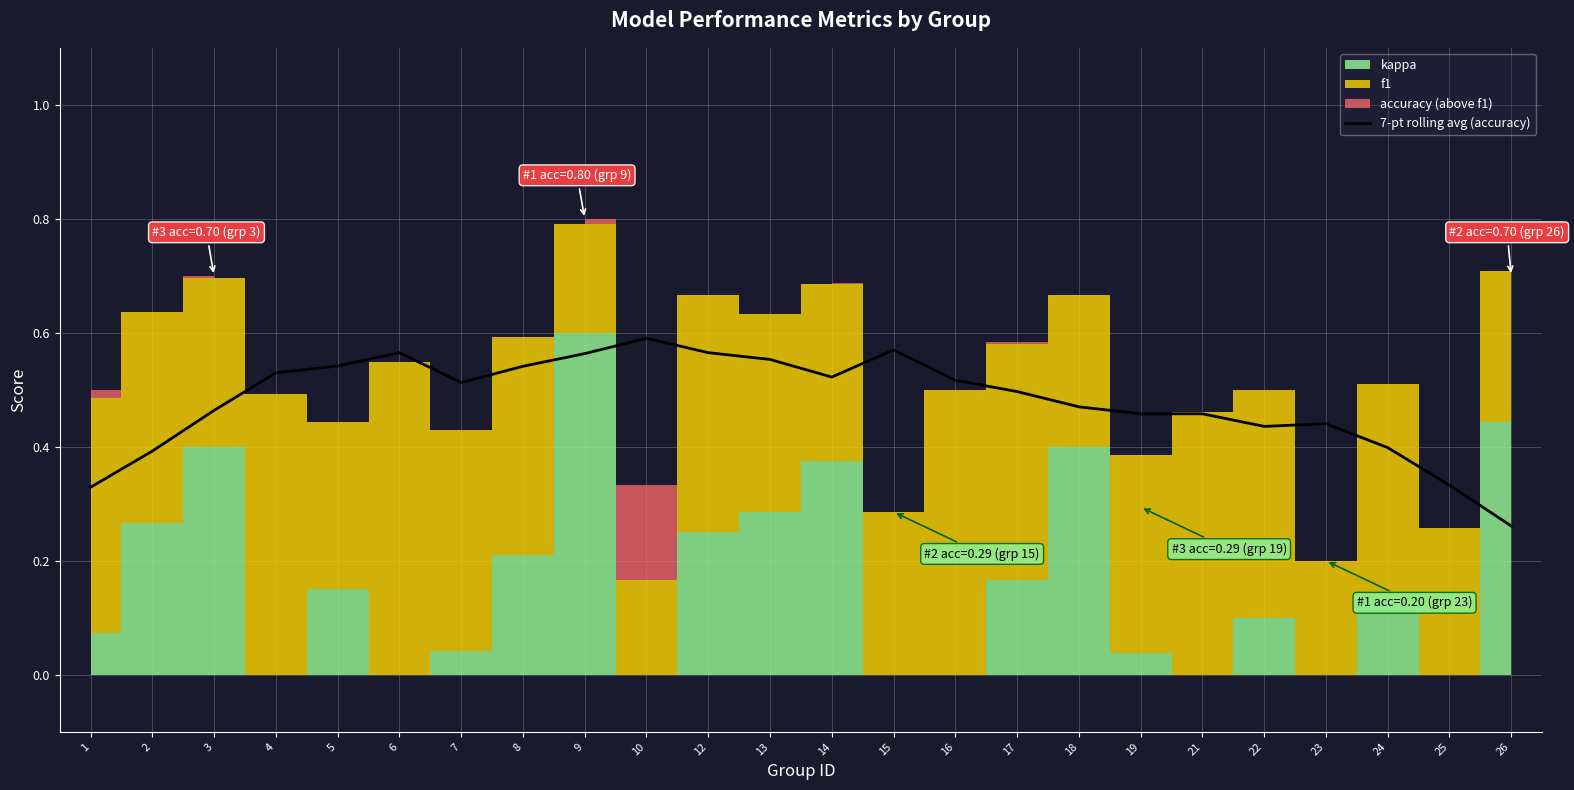

At which label is 7-pt rolling avg (accuracy) closest to 0?

26